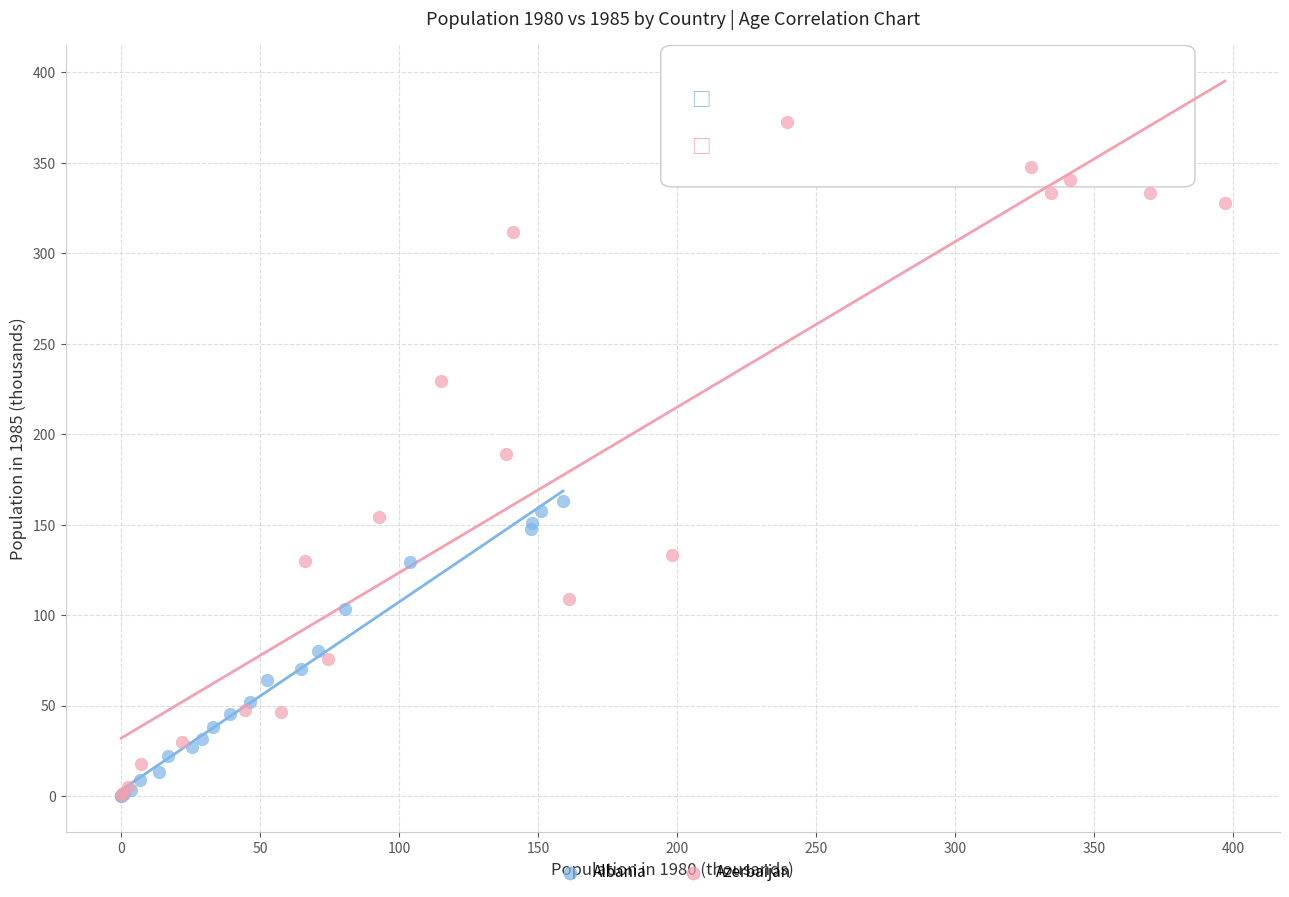

Which series contains the highest Y value?

Azerbaijan